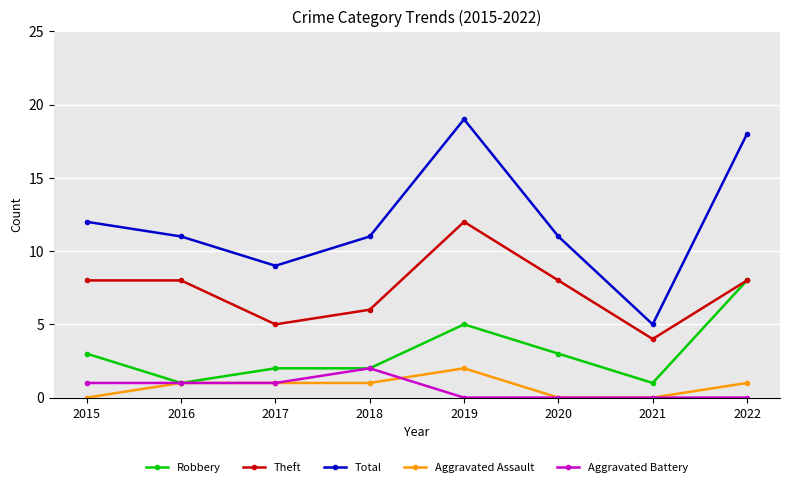

At which category does Robbery reach its first local valley?

2016